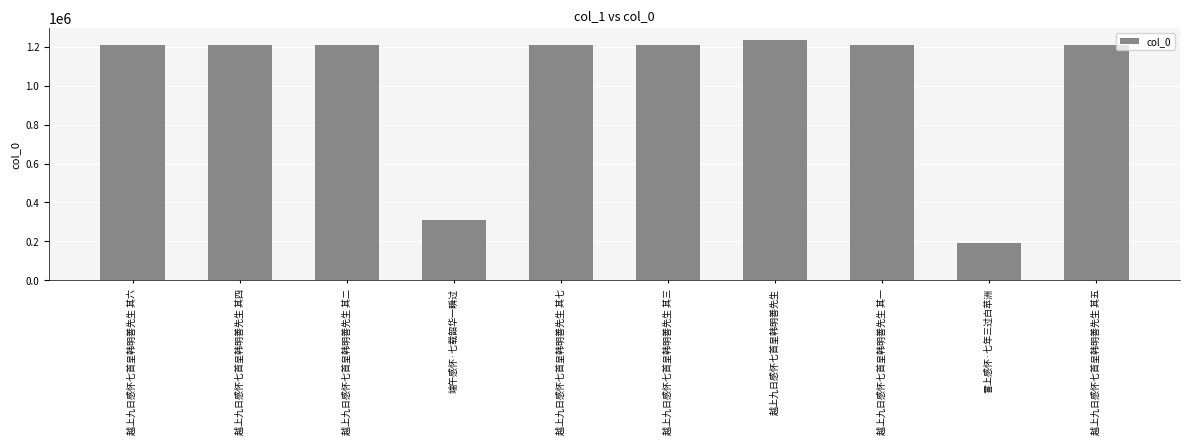

What is the ratio of the value at 越上九日感怀七首呈韩明善先生 其六 to the value at 端午感怀·七载韶华一瞬过?

3.9